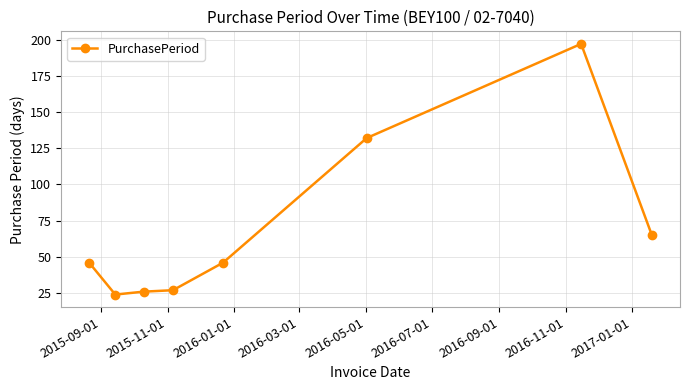

What is the value of the 8th point from the left?

65